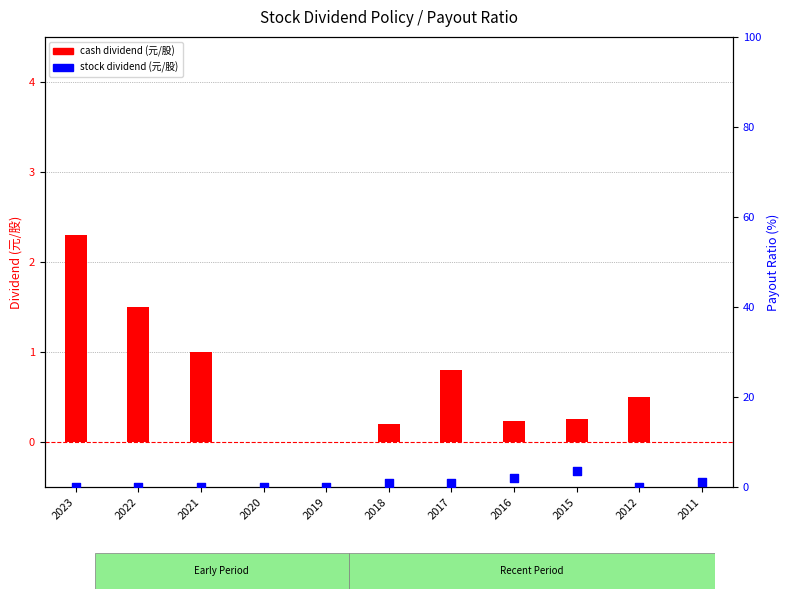

Which series has the largest total across all categories?

stock dividend